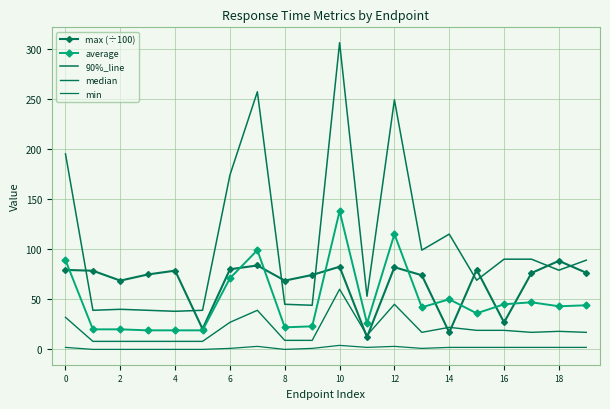

How many distinct data groups are displayed?

5